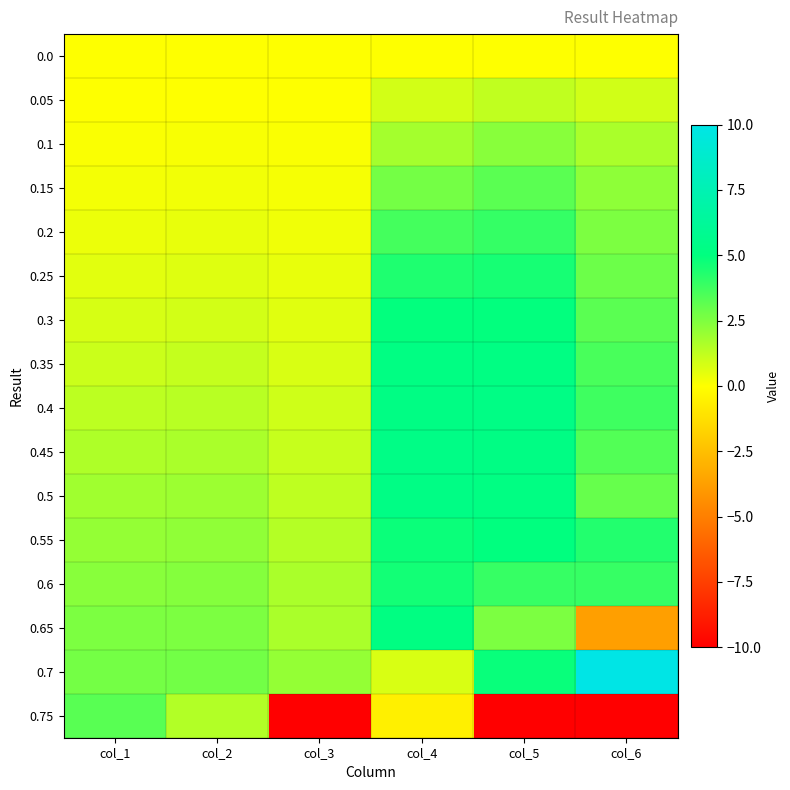

Which series has the largest total across all categories?

0.7